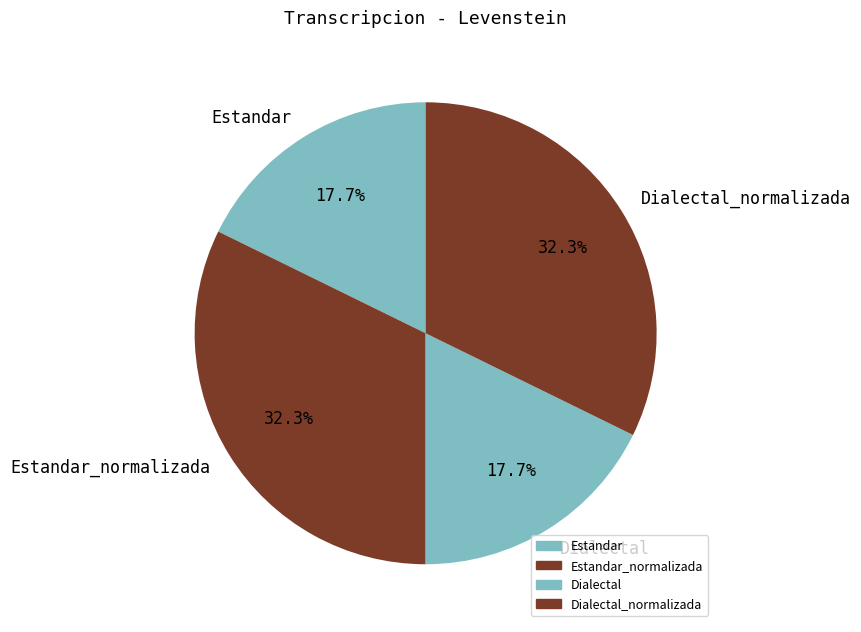

Does Estandar represent more than half of the total?

No